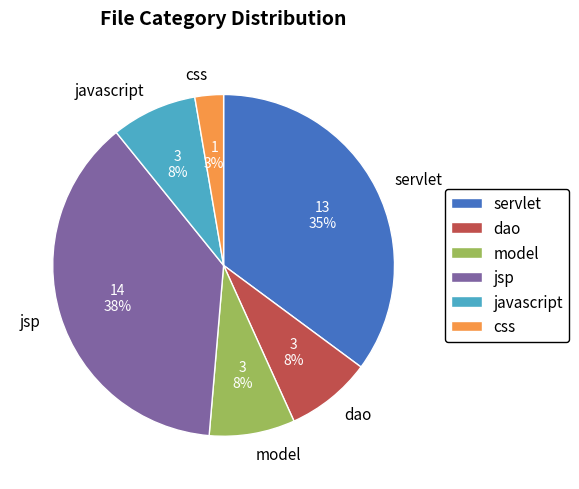

To the nearest percent, what is the difference between the largest and smallest slice percentages?

35%